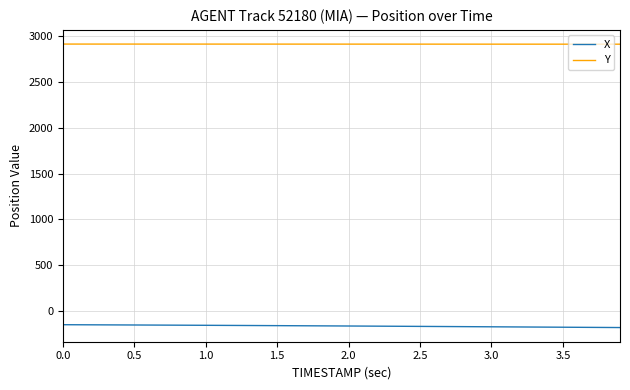

Does the chart display data point markers on the line(s)?

No